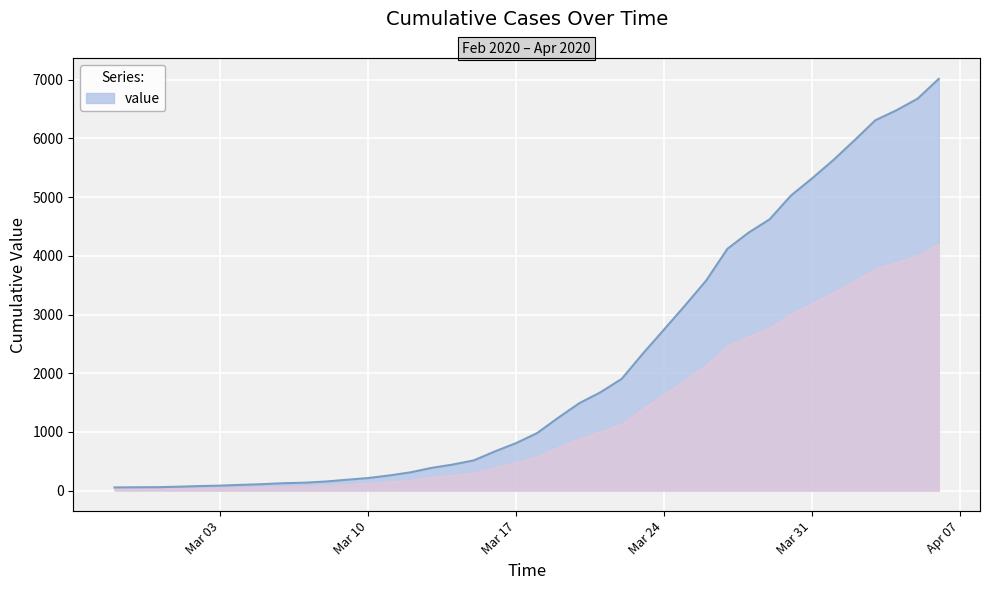

Is it true that the value at 2020-03-08 is 154?

True